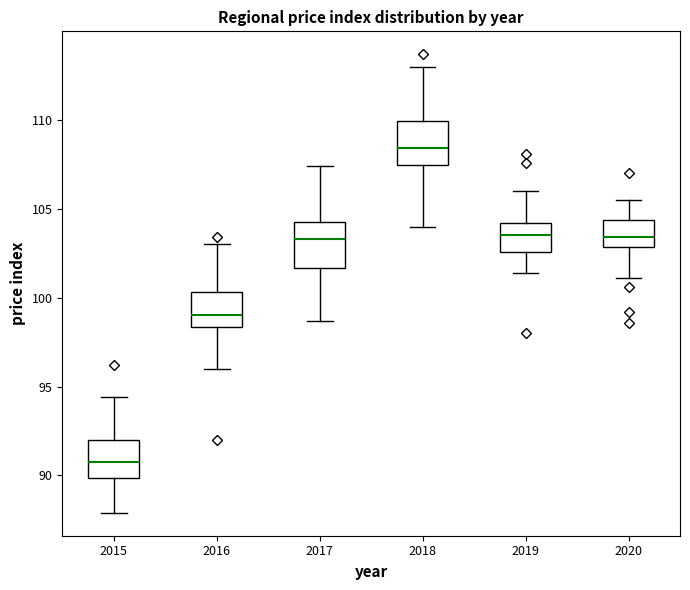

Where does the lower whisker of the box at x = 2016 end on the y-axis? The values are not printed on the chart, so give them approximately, as read against the axis.

96.0